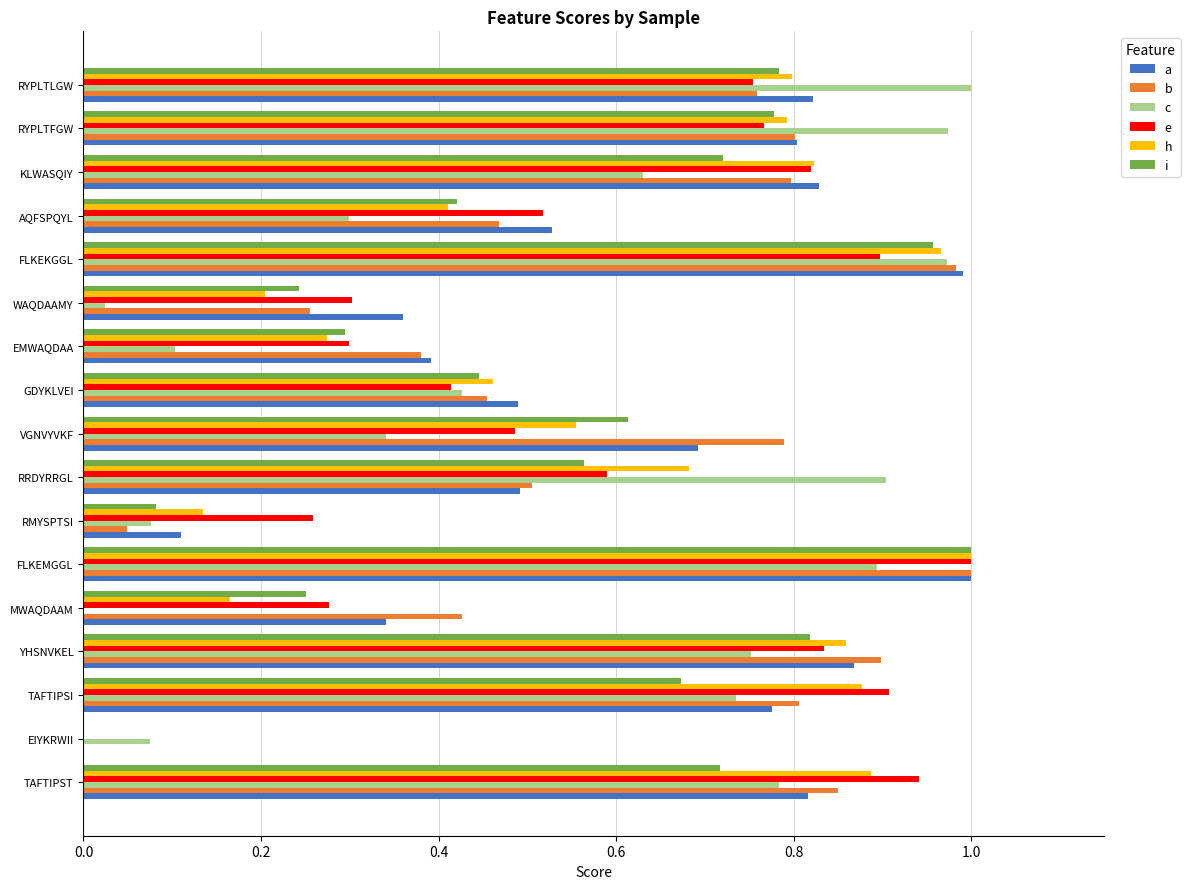

Is it true that a equals 0.8 at KLWASQIY?

True